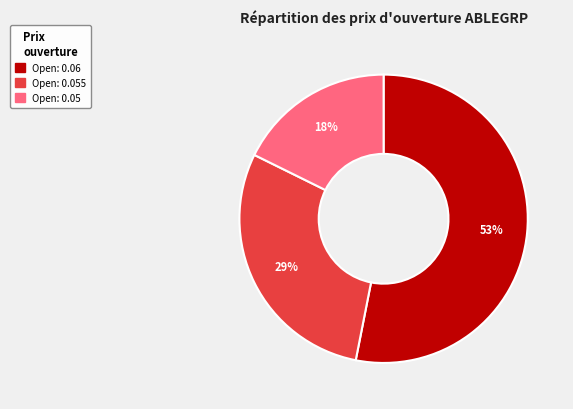

How many segments does this pie chart have?

3